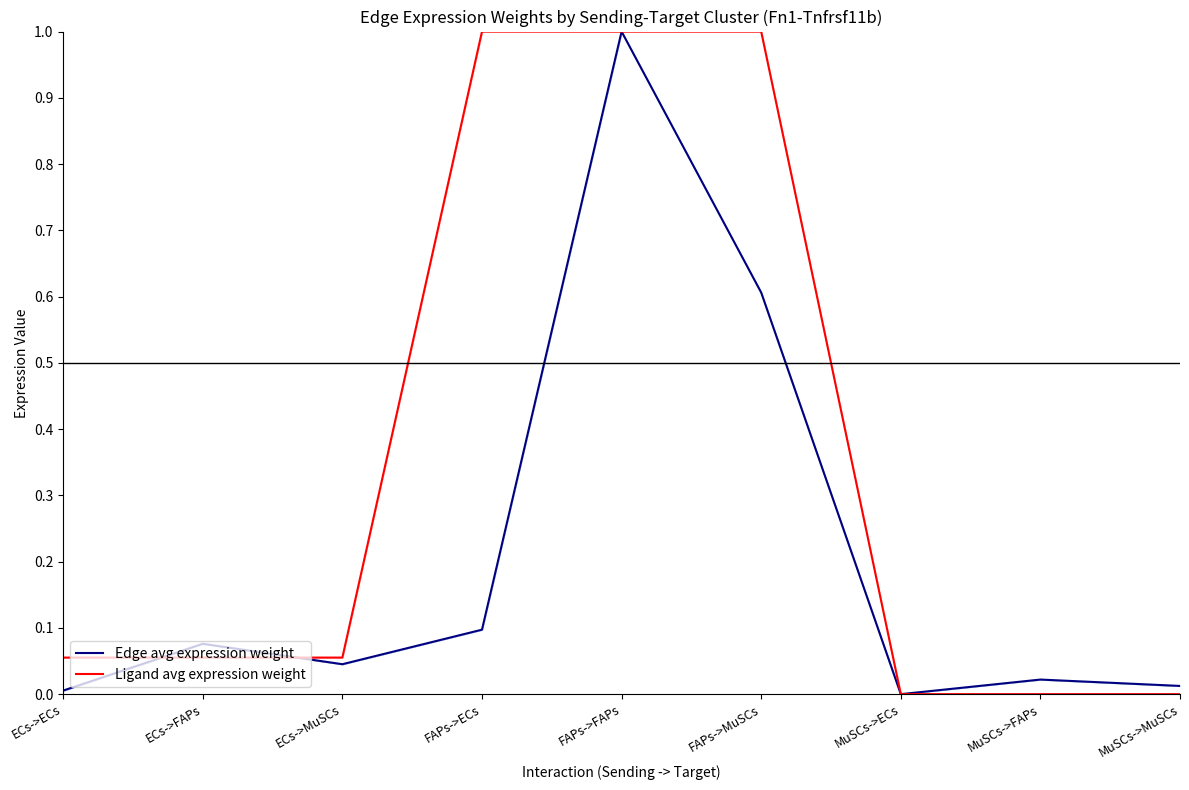

Does the chart have visible grid lines?

No